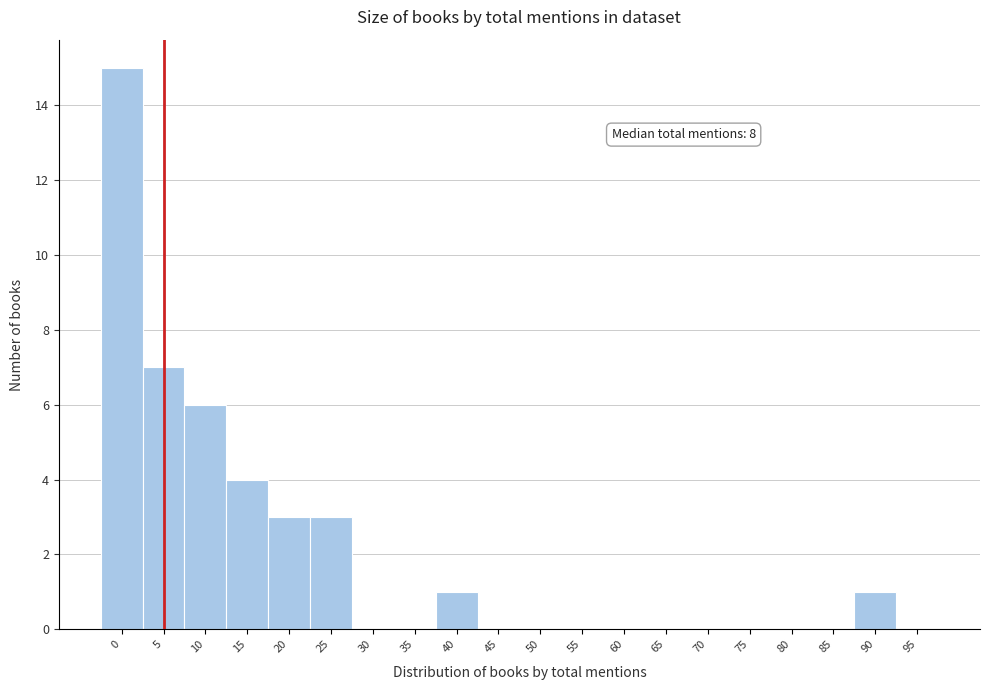

Reading left to right, extract all data points from this chart.

0=15	5=7	10=6	15=4	20=3	25=3	30=0	35=0	40=1	45=0	50=0	55=0	60=0	65=0	70=0	75=0	80=0	85=0	90=1	95=0